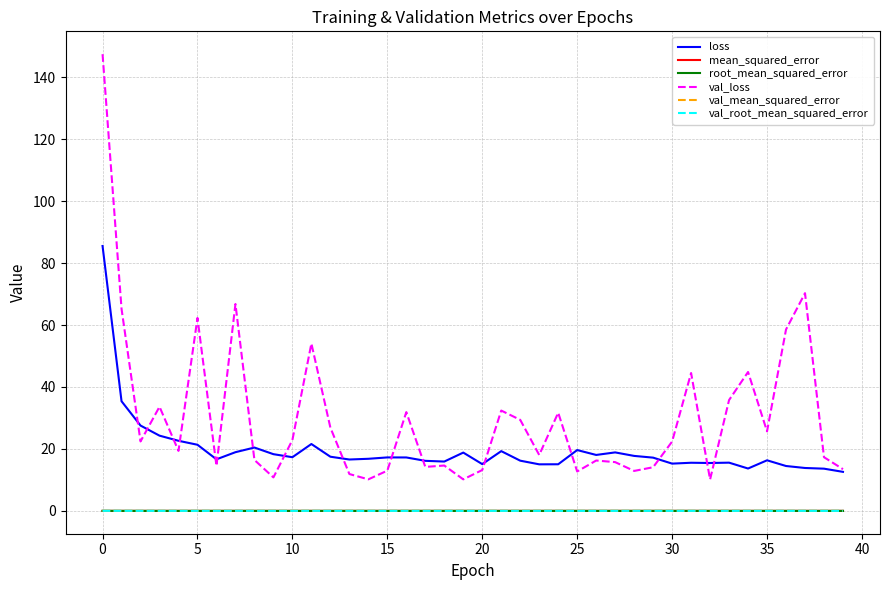

True or false: val_mean_squared_error and val_loss intersect in this chart.

False